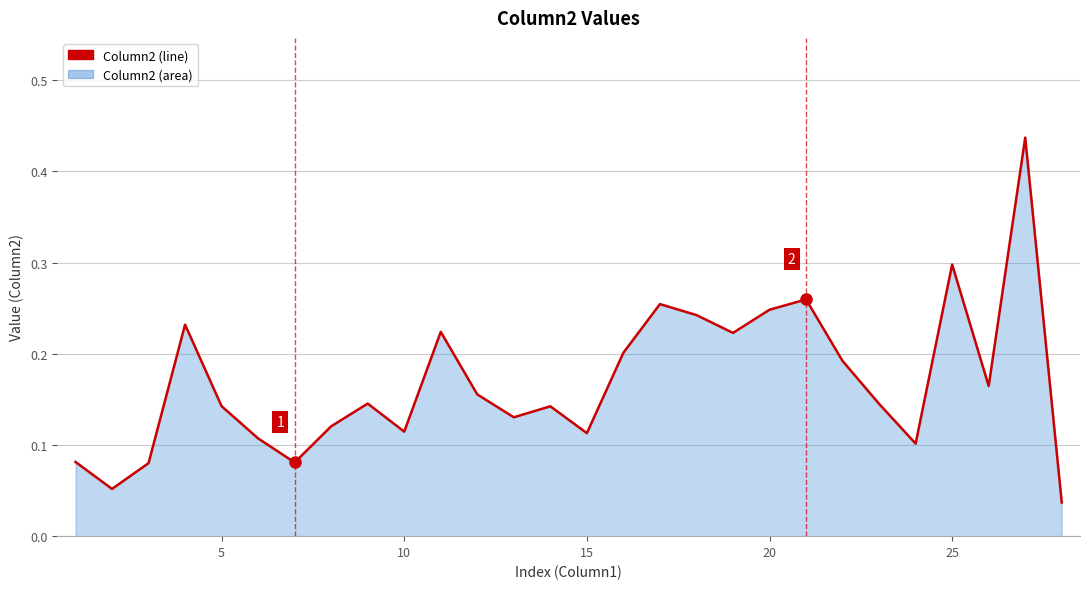

Does the chart have visible grid lines?

Yes